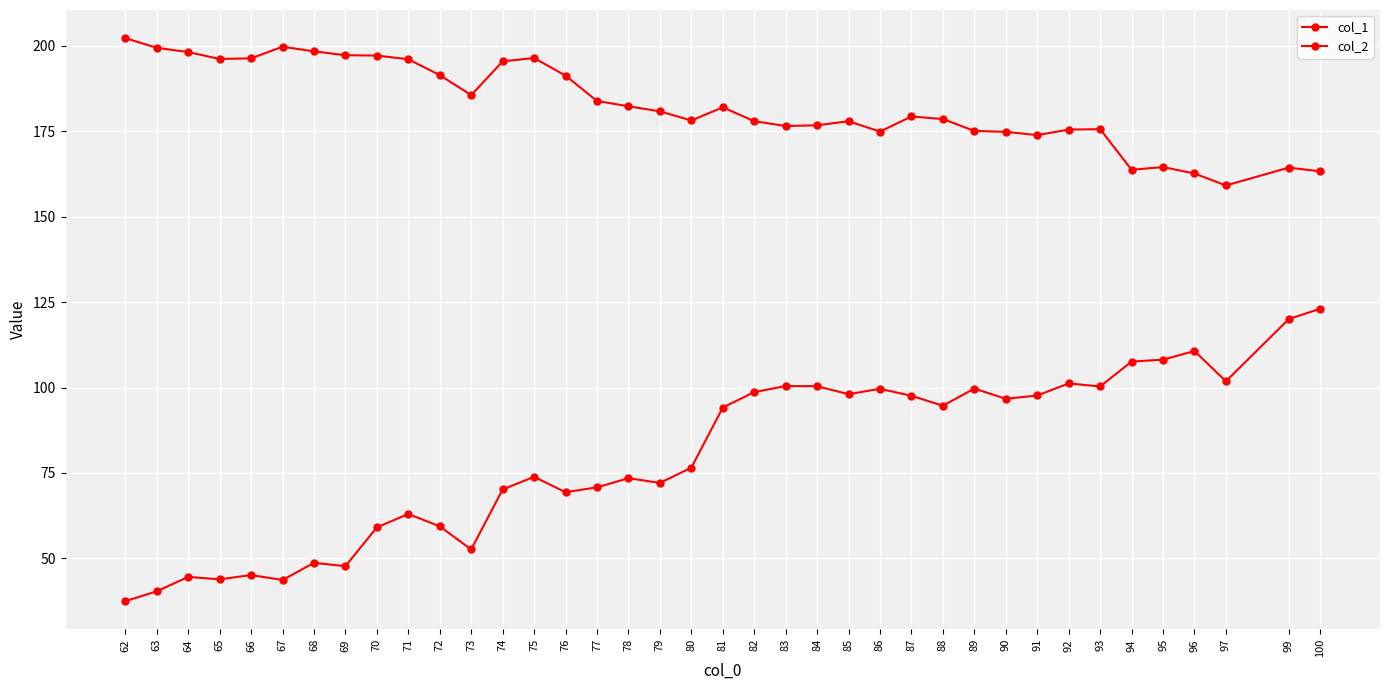

Which category has the highest value in the col_1 series?

100